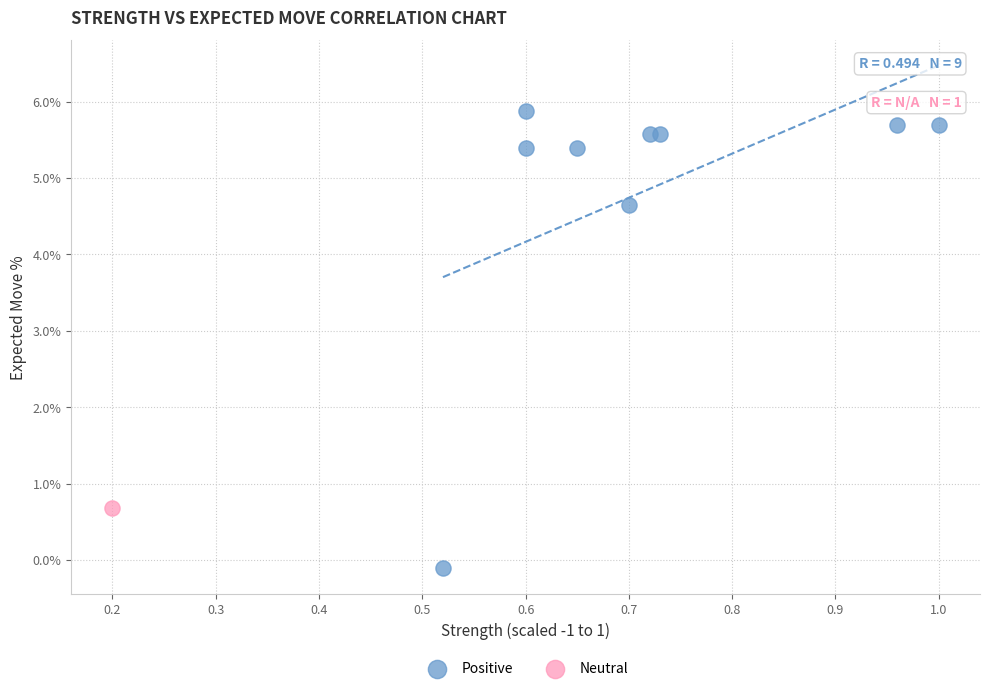

What are all the series names shown in the legend?

Positive, Neutral